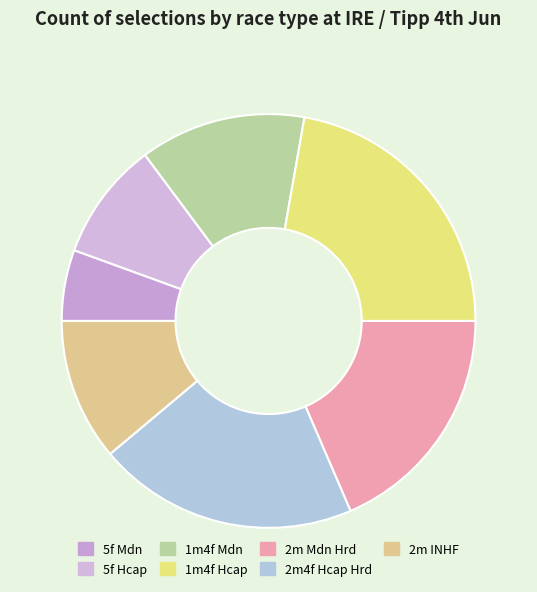

The 2m4f Hcap Hrd slice represents 15% of the pie. True or false?

False